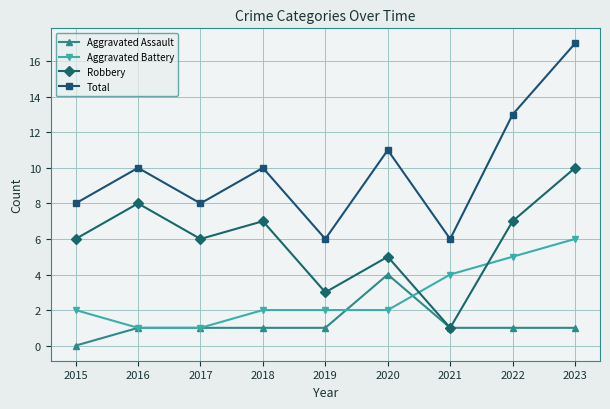

What is the sum of the Total values at 2021 and 2019?

12